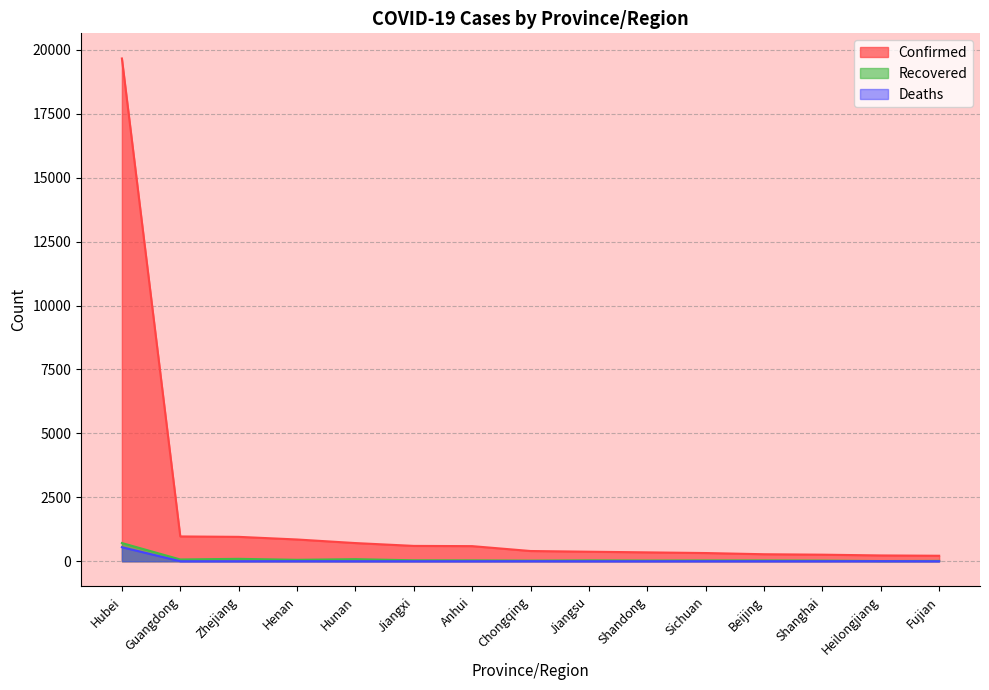

How many values in the Recovered series exceed 34?

6